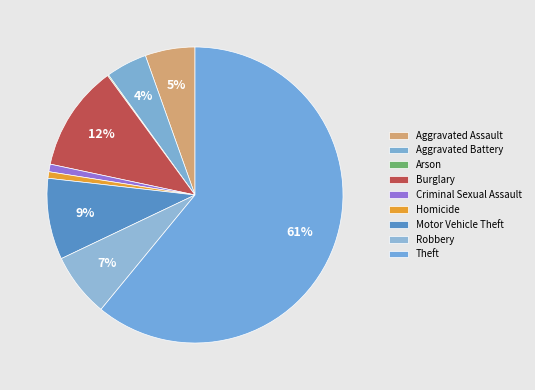

What is the ratio of the value at Homicide to the value at Arson?

6.0